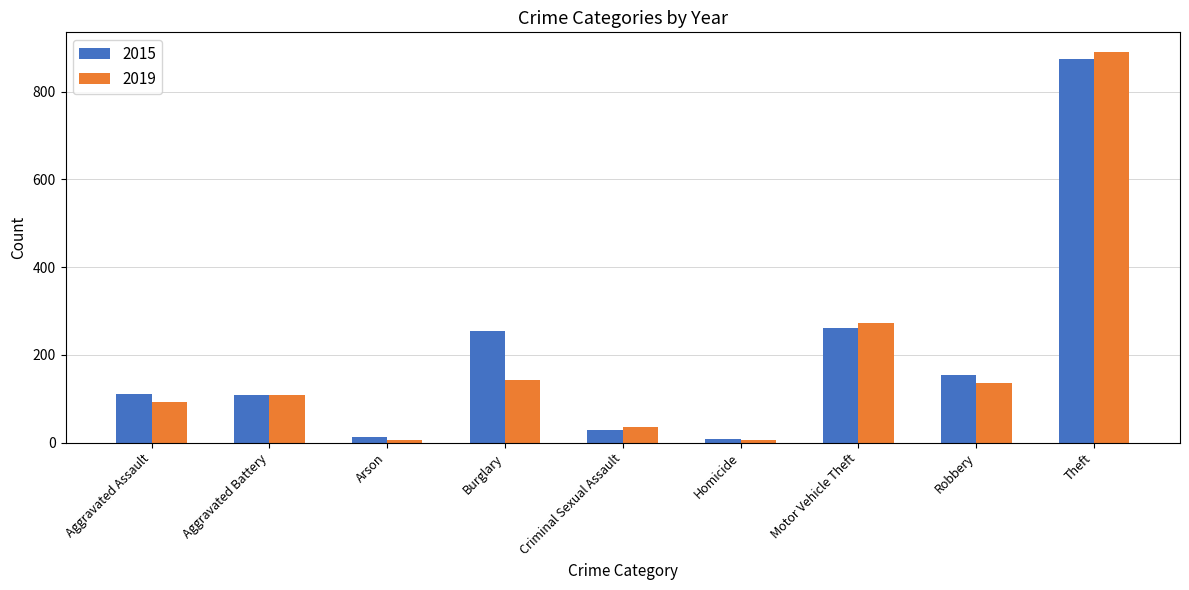

What is the difference between the maximum and second lowest values in the 2015 series?

861